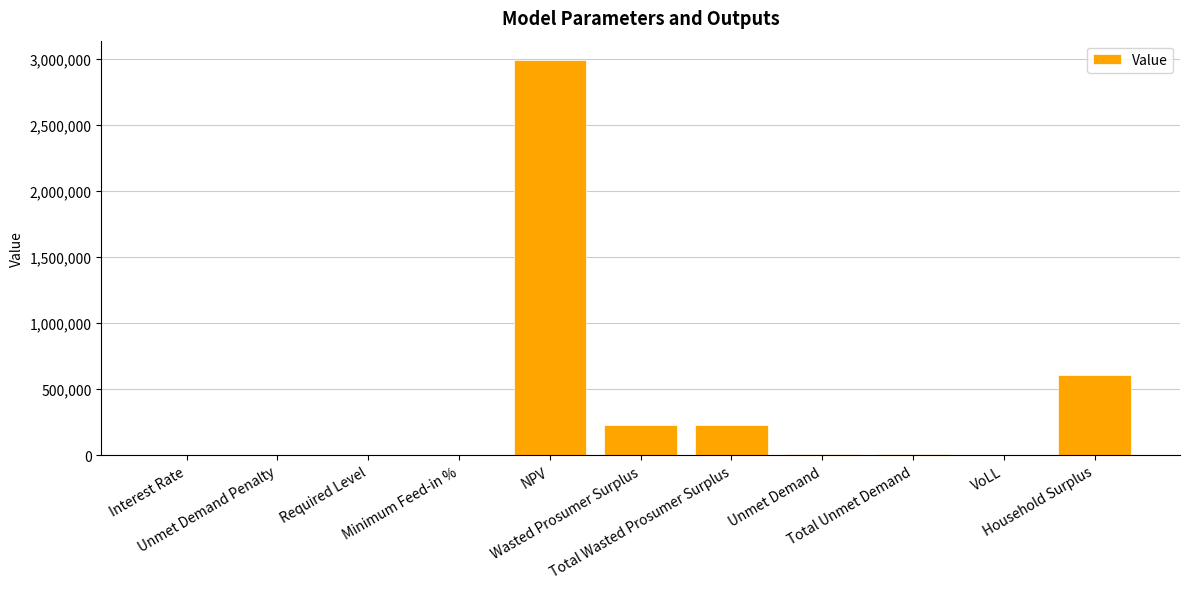

What is the sum of all values?

4056986.9